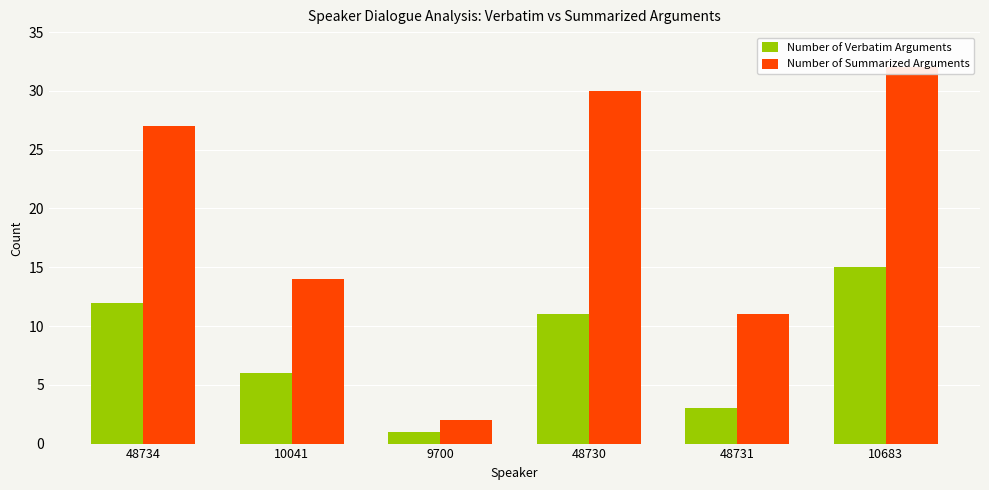

What position from the left is 10683?

6